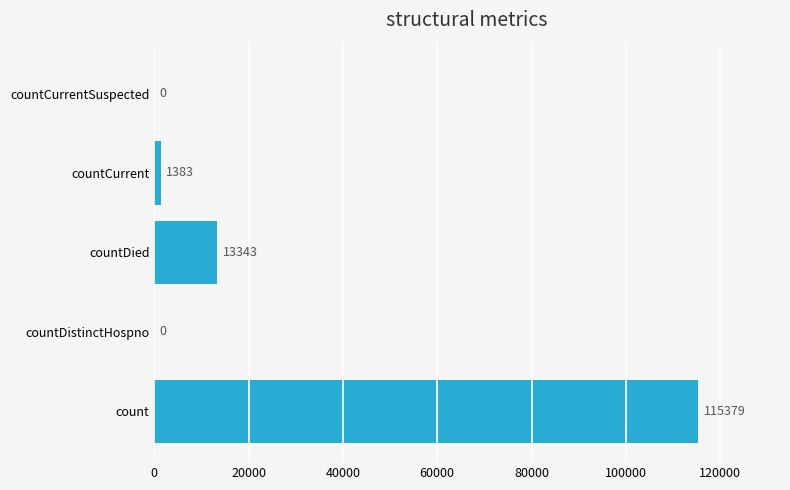

Which has a higher value, countCurrent or count?

count